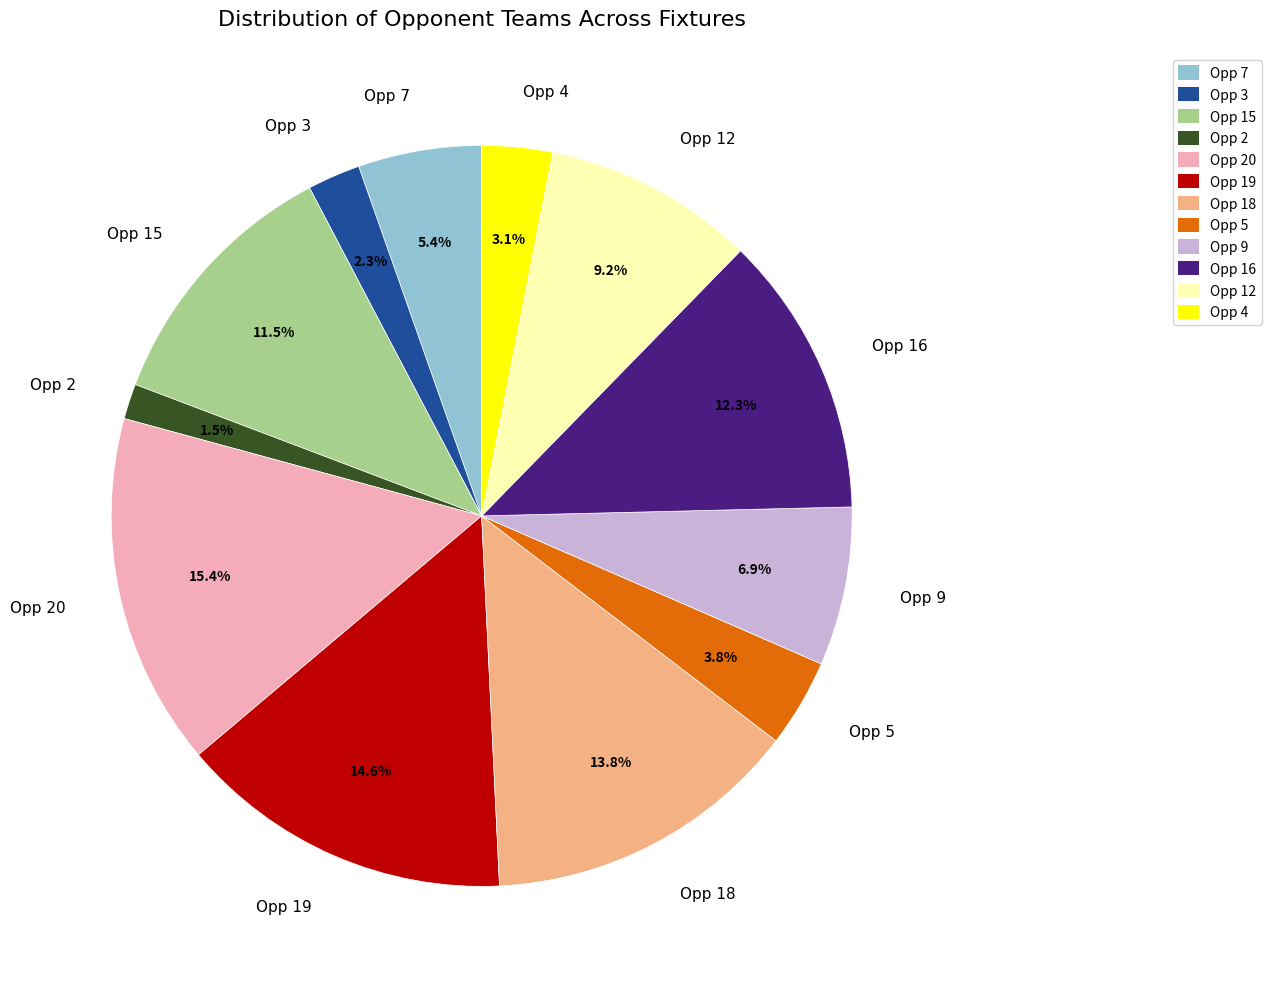

Is there any slice that represents more than half of the pie?

No